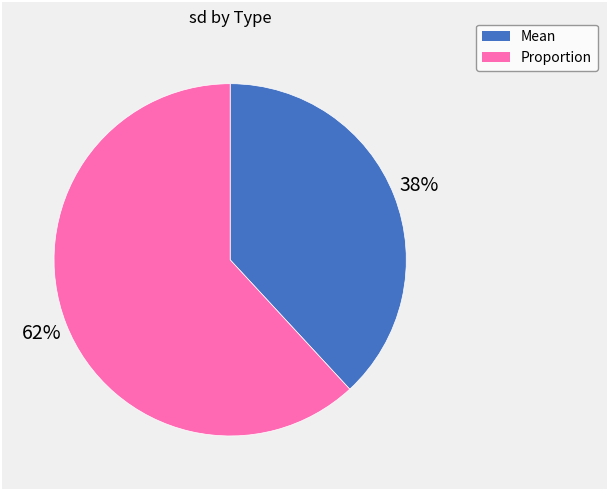

What is the smallest slice in the pie chart?

Mean